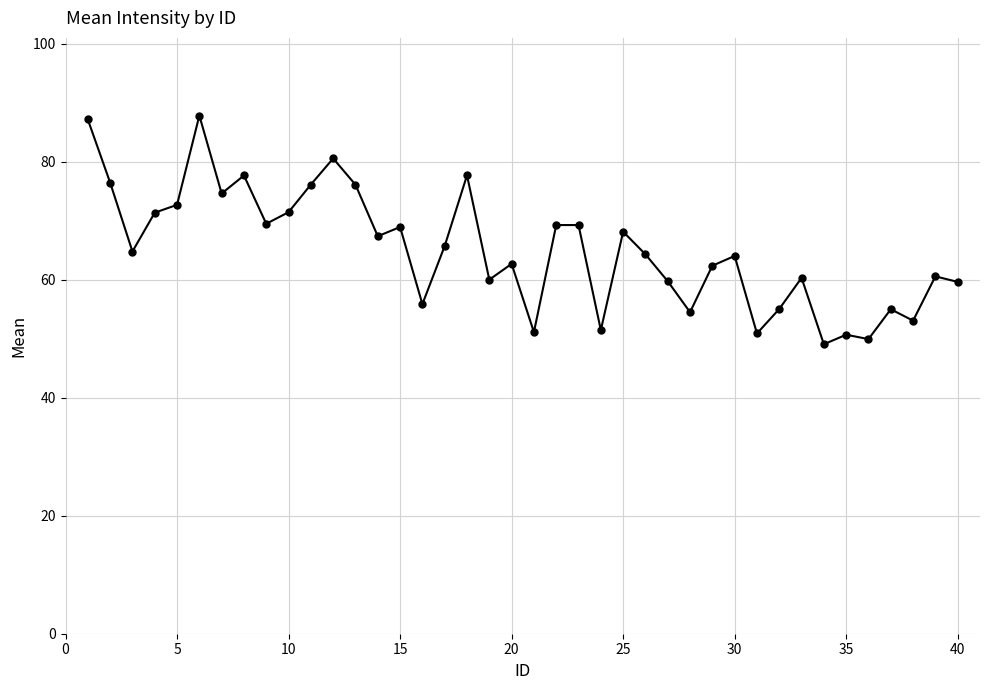

What is the greatest value displayed?

87.8